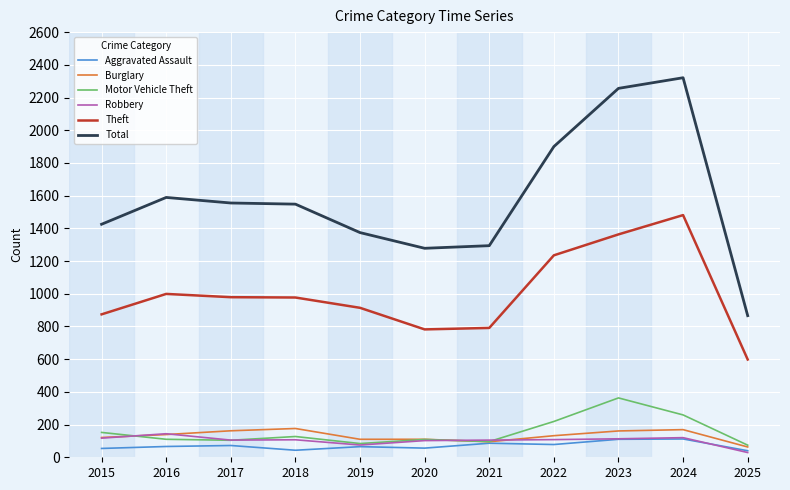

List the series in order of their peak value, highest first.

Total, Theft, Motor Vehicle Theft, Burglary, Robbery, Aggravated Assault